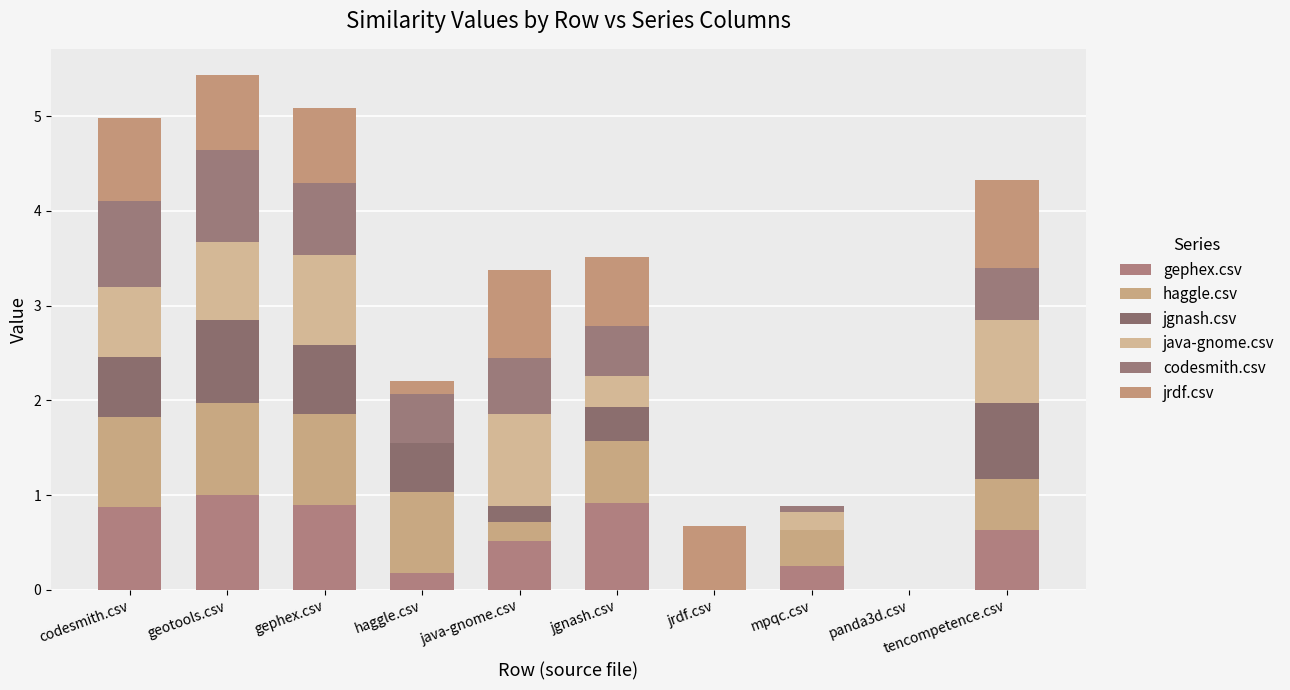

Are the bars grouped side by side (vs. stacked)?

No